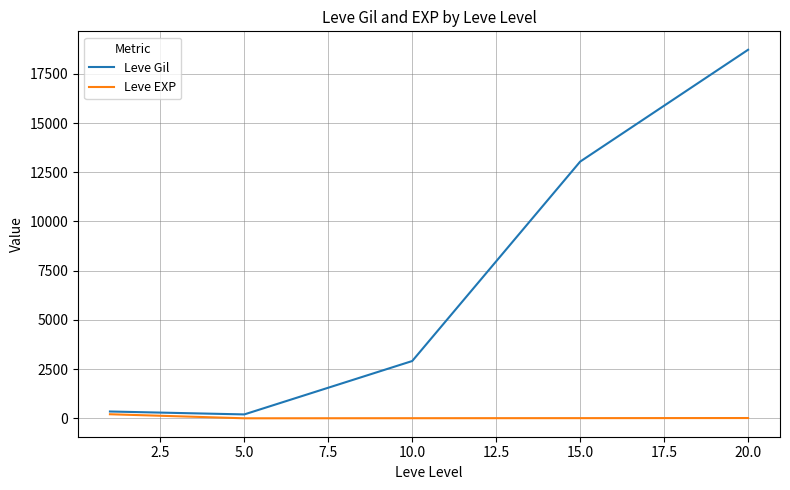

Rank the series by their average value, from highest to lowest.

Leve Gil, Leve EXP